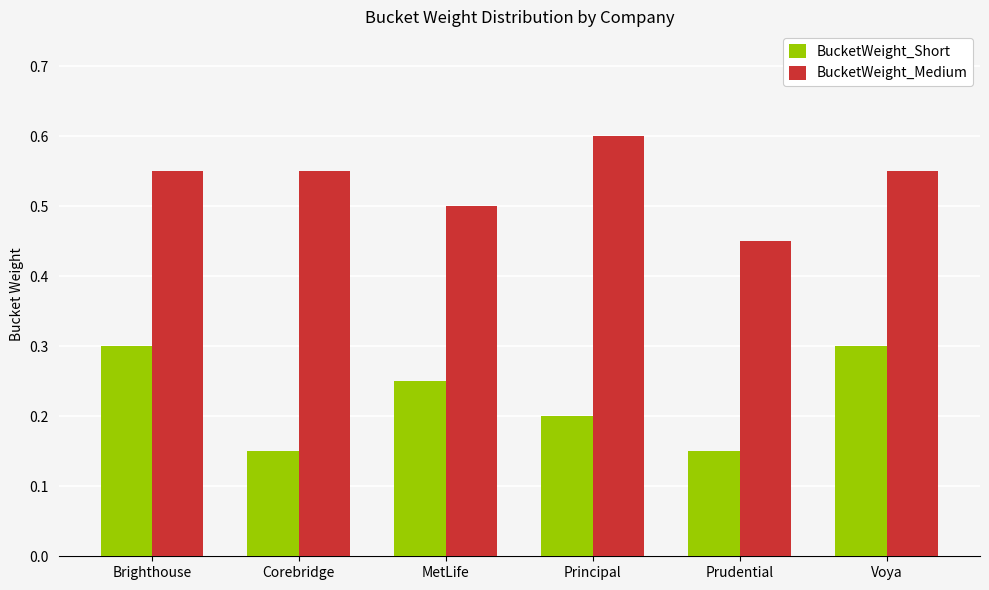

Which label corresponds to the largest value in the chart?

Principal